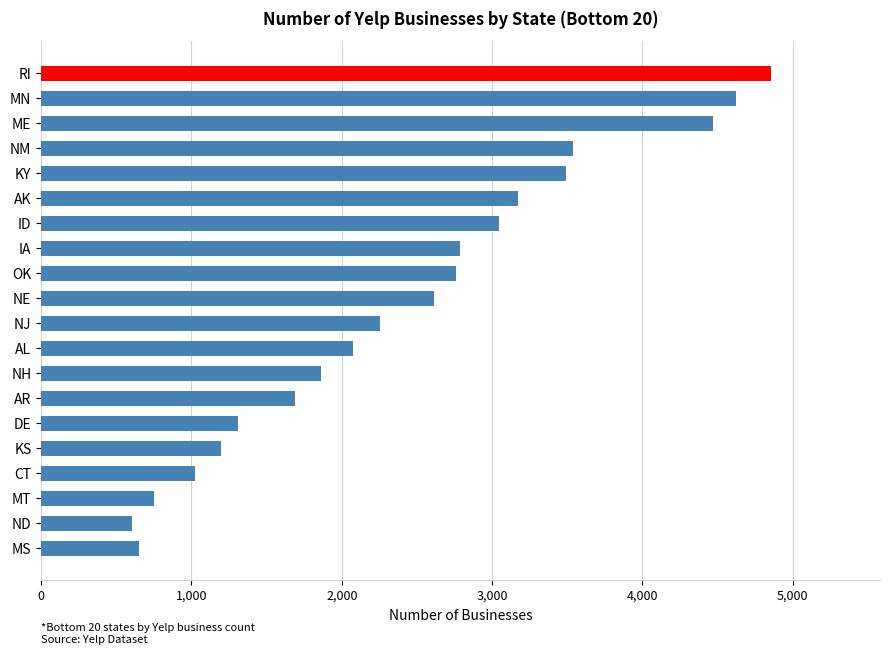

Which category has the lowest value across all series?

ND